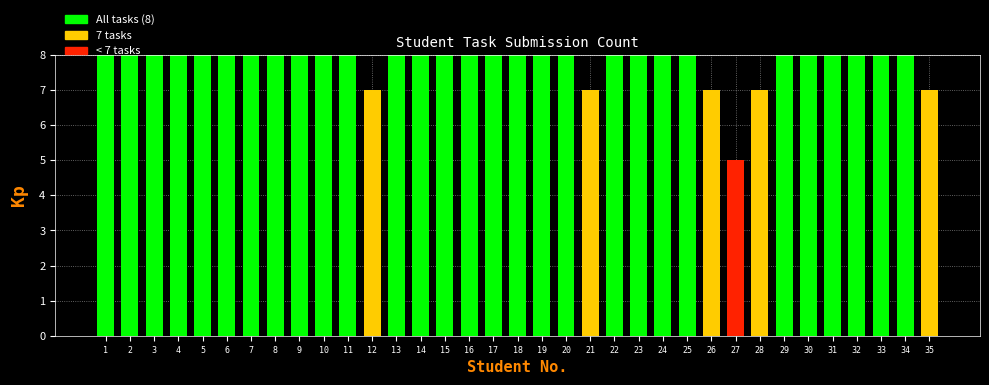

What is the greatest value displayed?

8